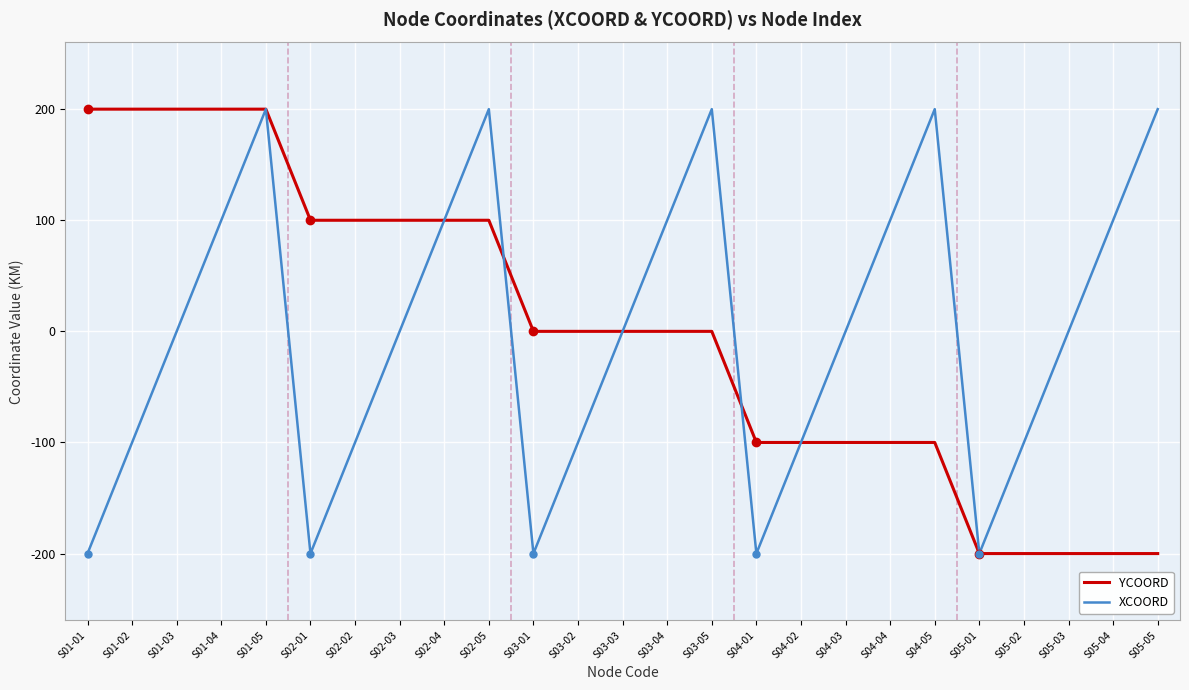

Rank the series at S05-04 from highest to lowest value.

XCOORD, YCOORD